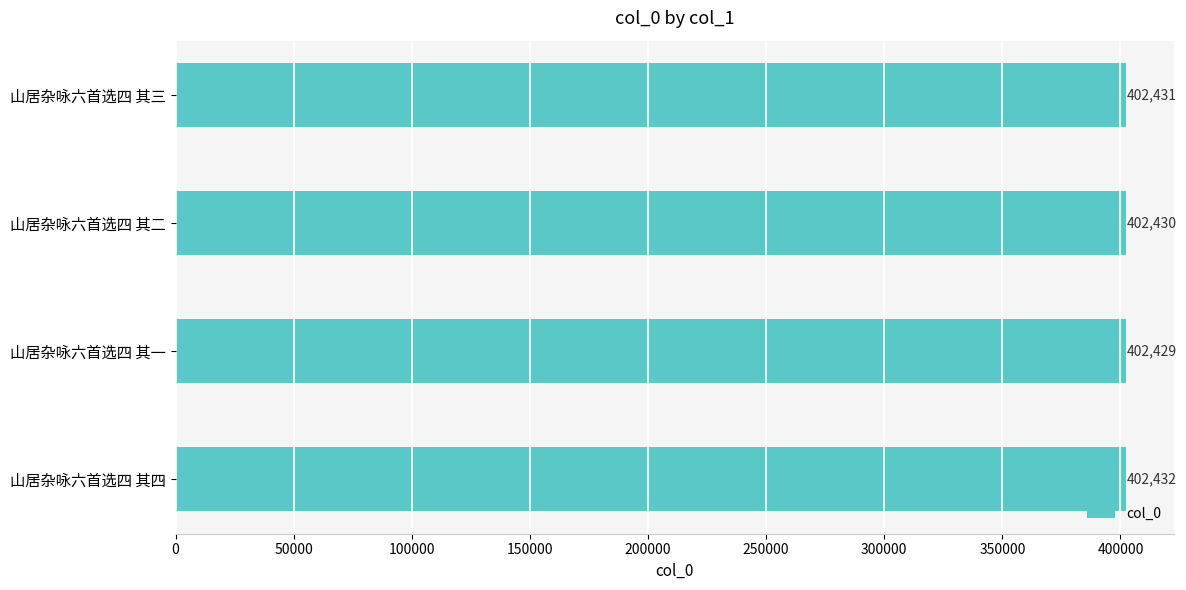

Rank the categories by value from highest to lowest.

山居杂咏六首选四 其四, 山居杂咏六首选四 其三, 山居杂咏六首选四 其二, 山居杂咏六首选四 其一